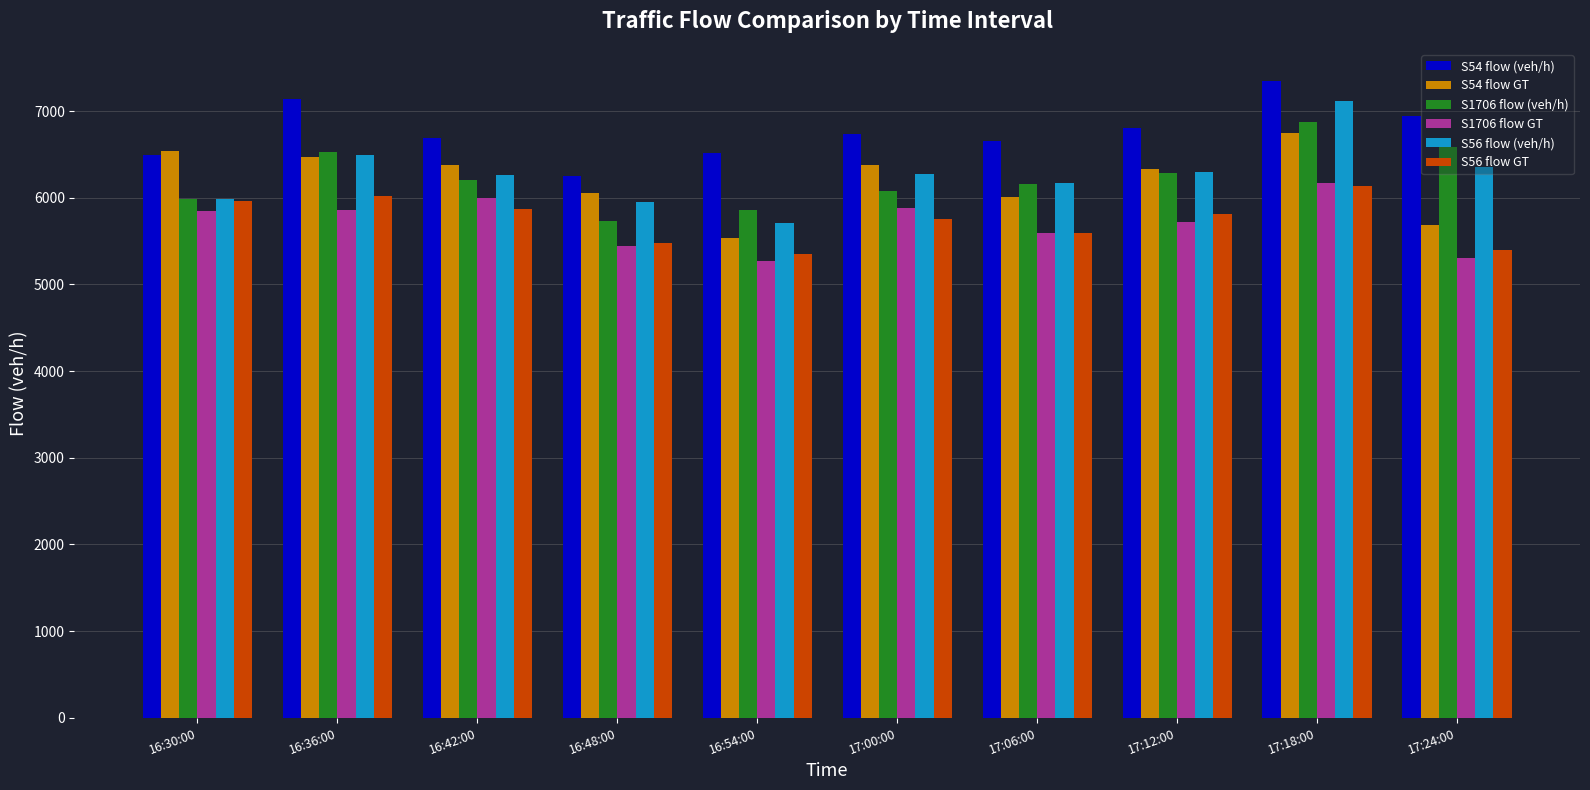

What is the spread (max minus min) of values at 16:54:00?

1250